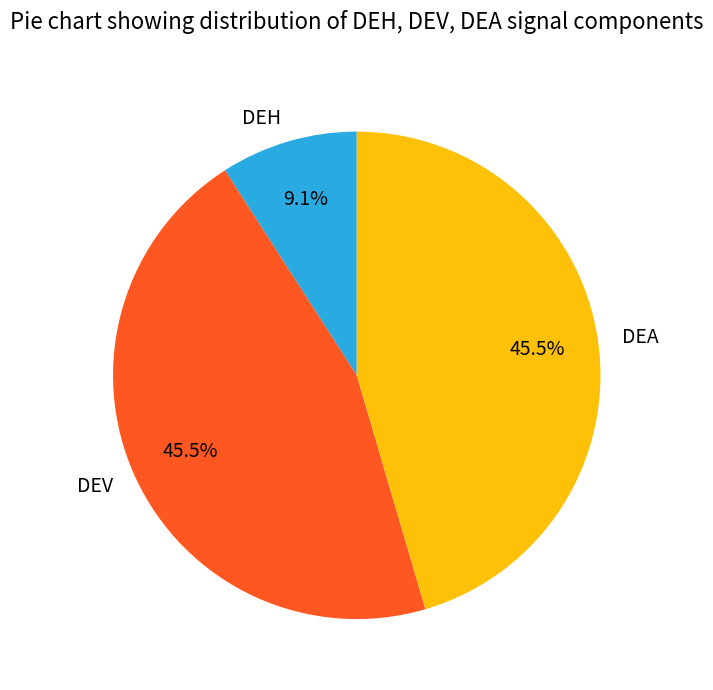

What is the ratio of the value at DEV to the value at DEA?

1.0